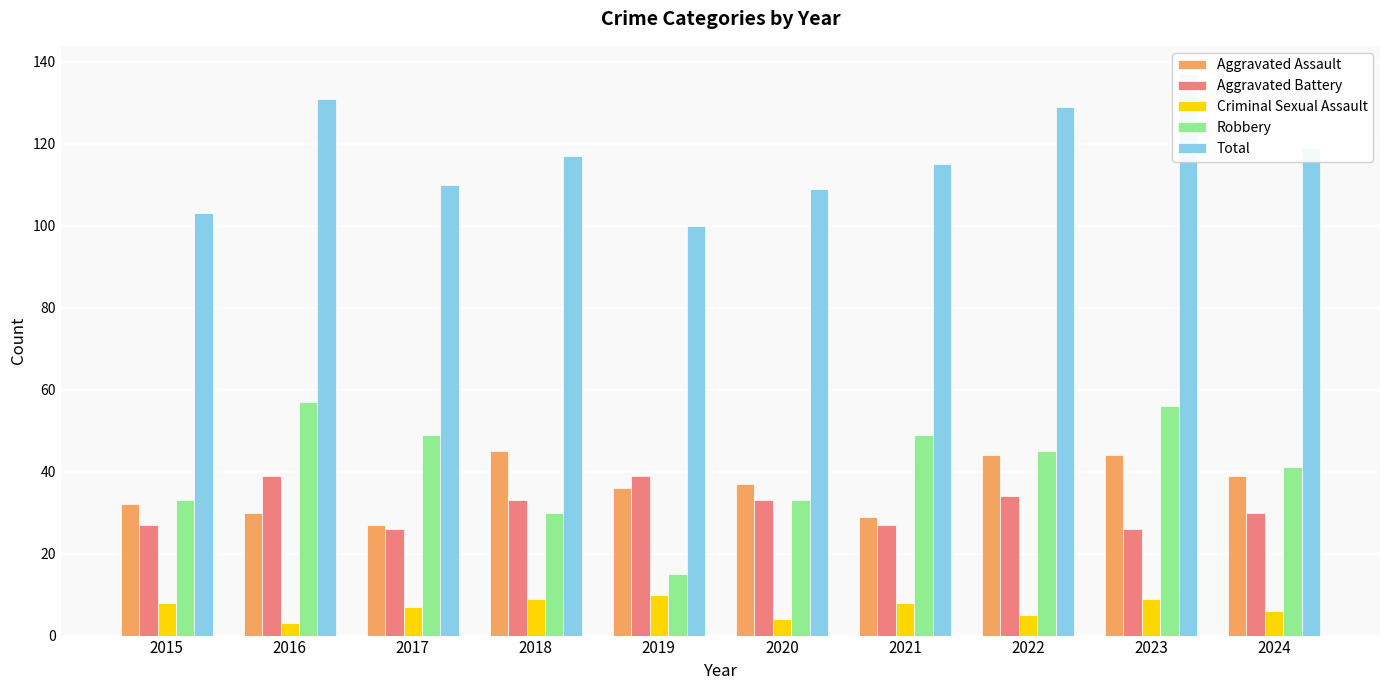

Rank the series at 2019 from lowest to highest value.

Criminal Sexual Assault, Robbery, Aggravated Assault, Aggravated Battery, Total